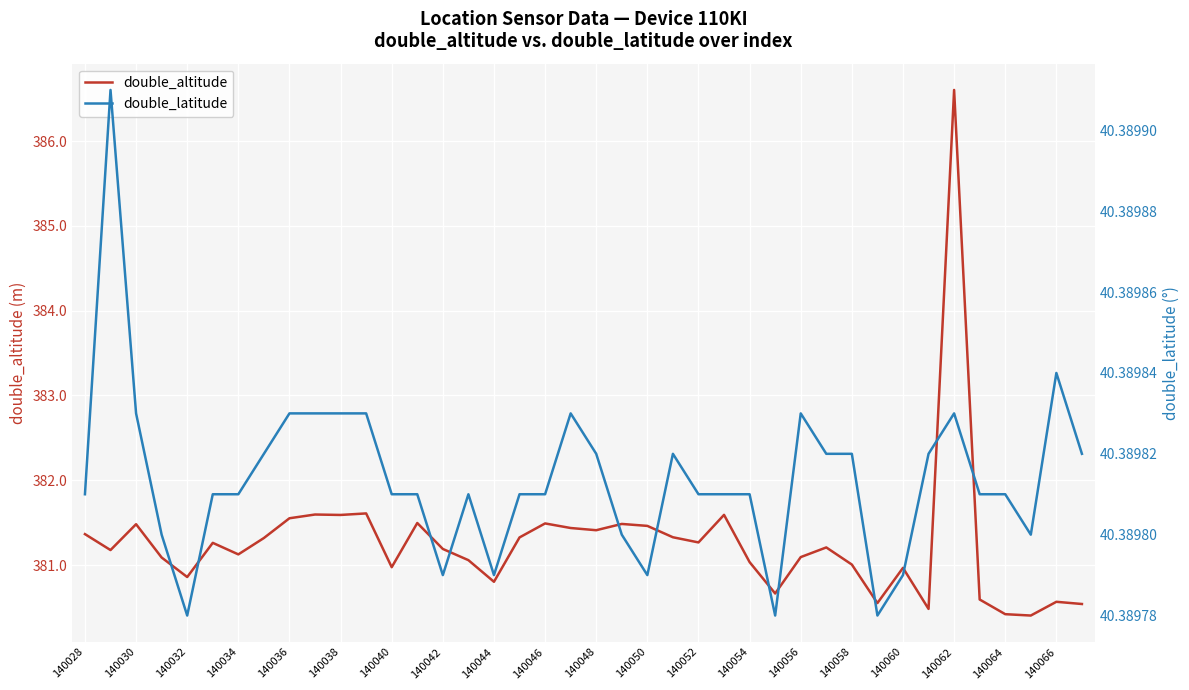

True or false: double_altitude has a value of 381.6 at 140038.

True